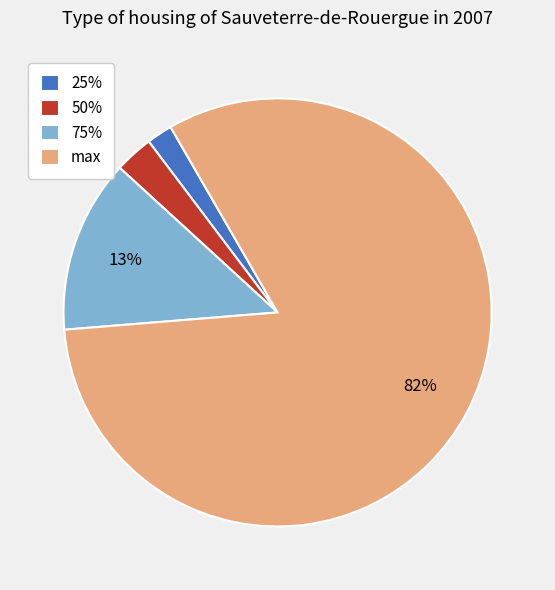

What is the largest slice in the pie chart?

max